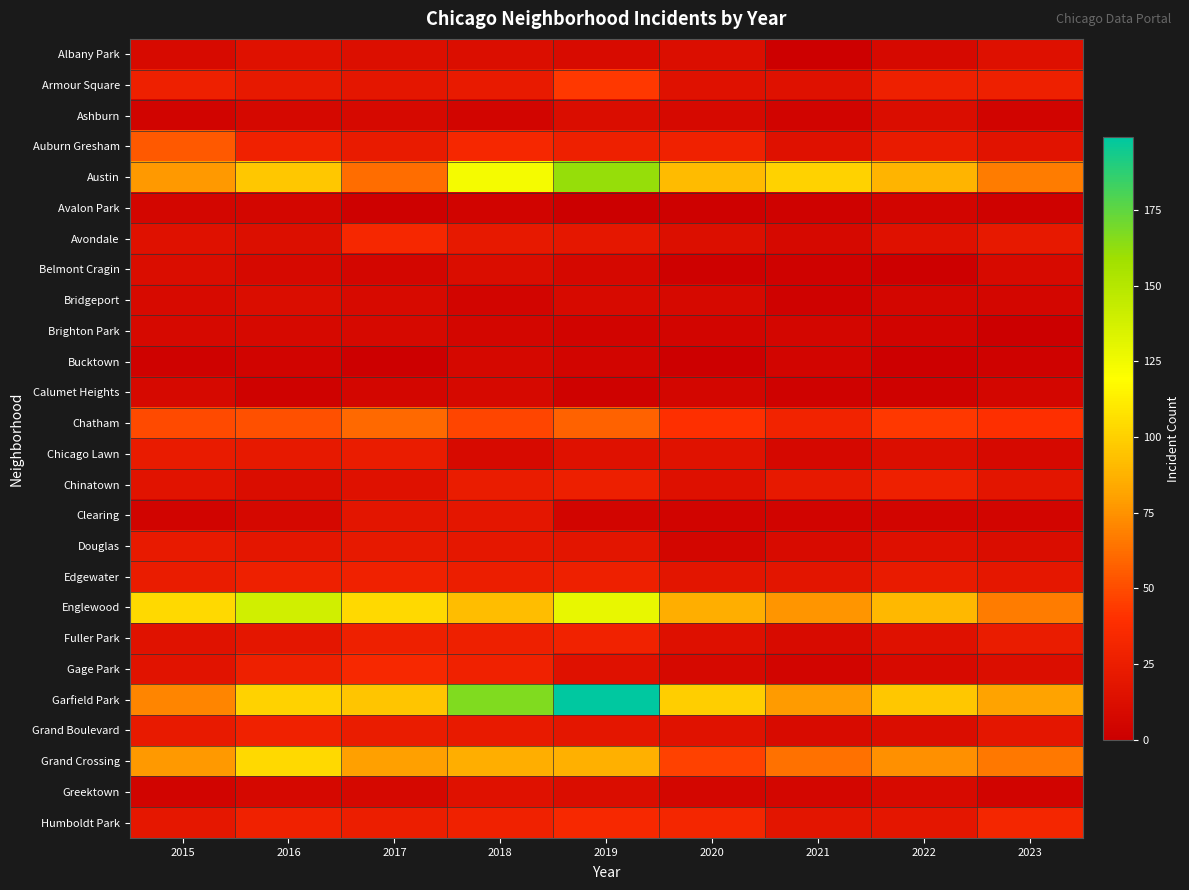

Which series changed the most between 2017 and 2018?

Garfield Park